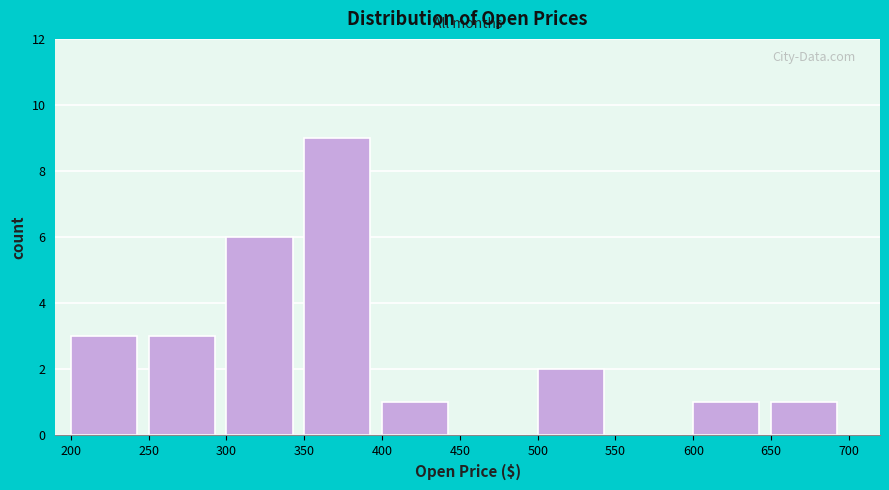

Reading left to right, list every bar in this chart as the range it spans on the x-axis followed by its height. The values are not printed on the chart, so give them approximately, as read against the axis.

200 to 250: 3
250 to 300: 3
300 to 350: 6
350 to 400: 9
400 to 450: 1
450 to 500: 0
500 to 550: 2
550 to 600: 0
600 to 650: 1
650 to 700: 1